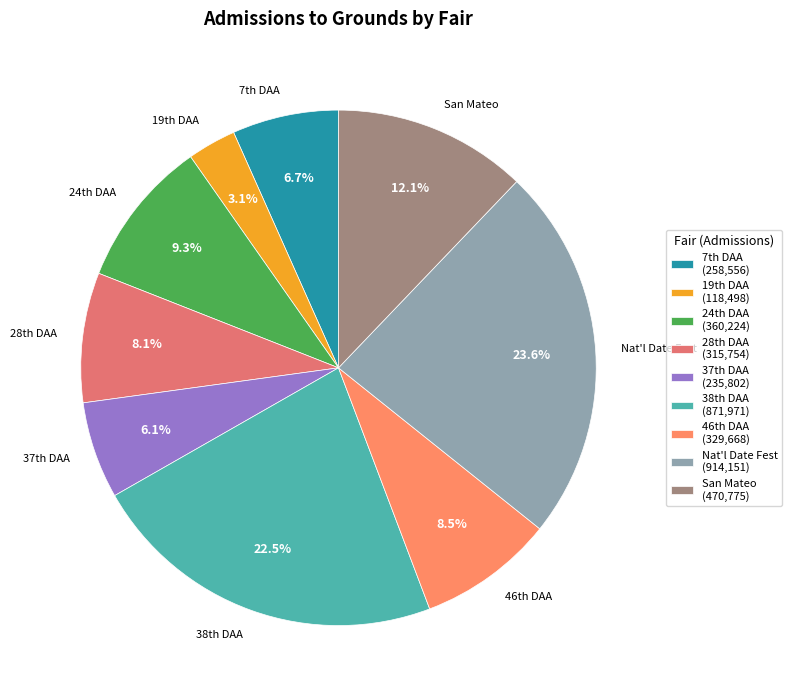

Is there any slice that represents more than half of the pie?

No